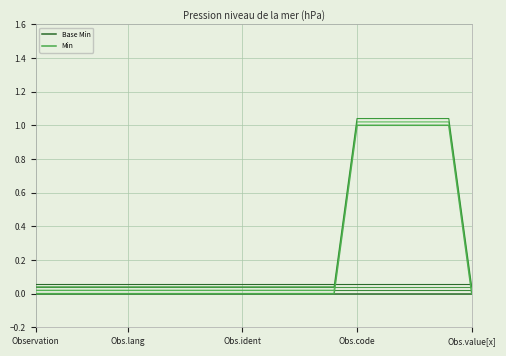

The value of Min at Obs.lang is 0. True or false?

True